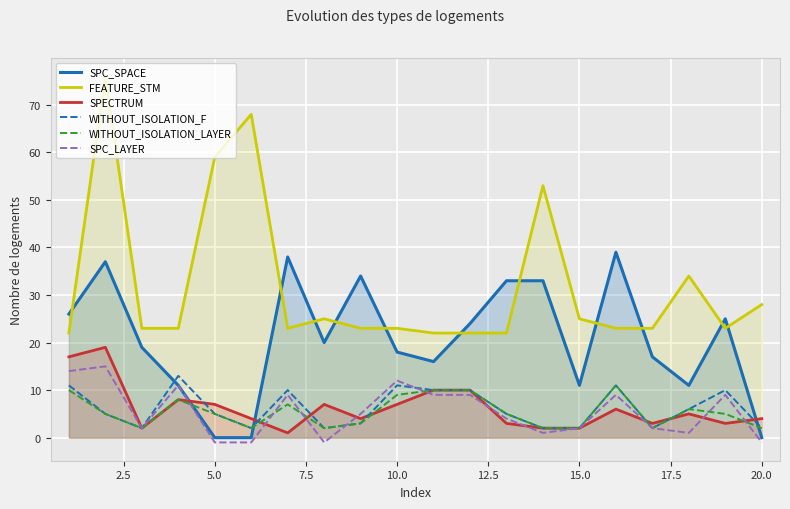

Which series has the widest spread of values?

FEATURE_STM